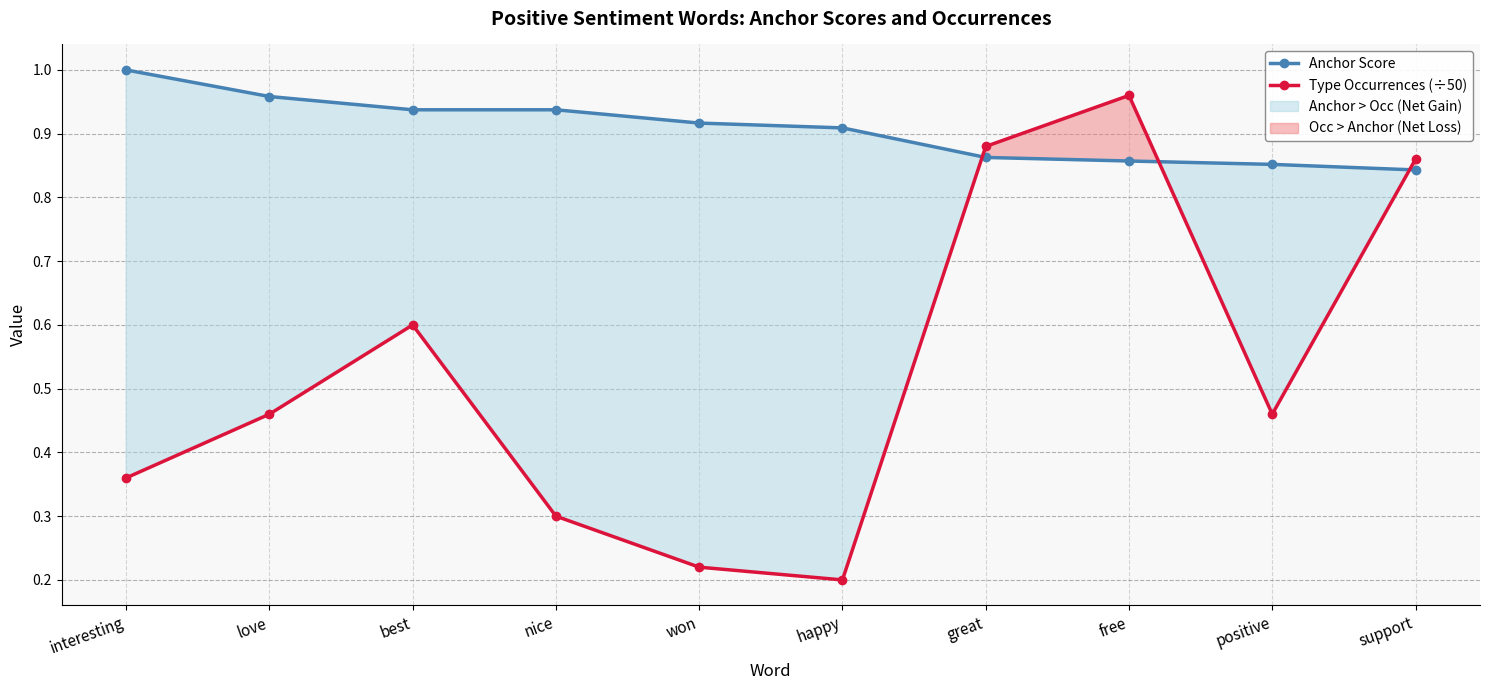

What is the difference between the maximum and second lowest values in the Type Occurrences (÷50) series?

0.7